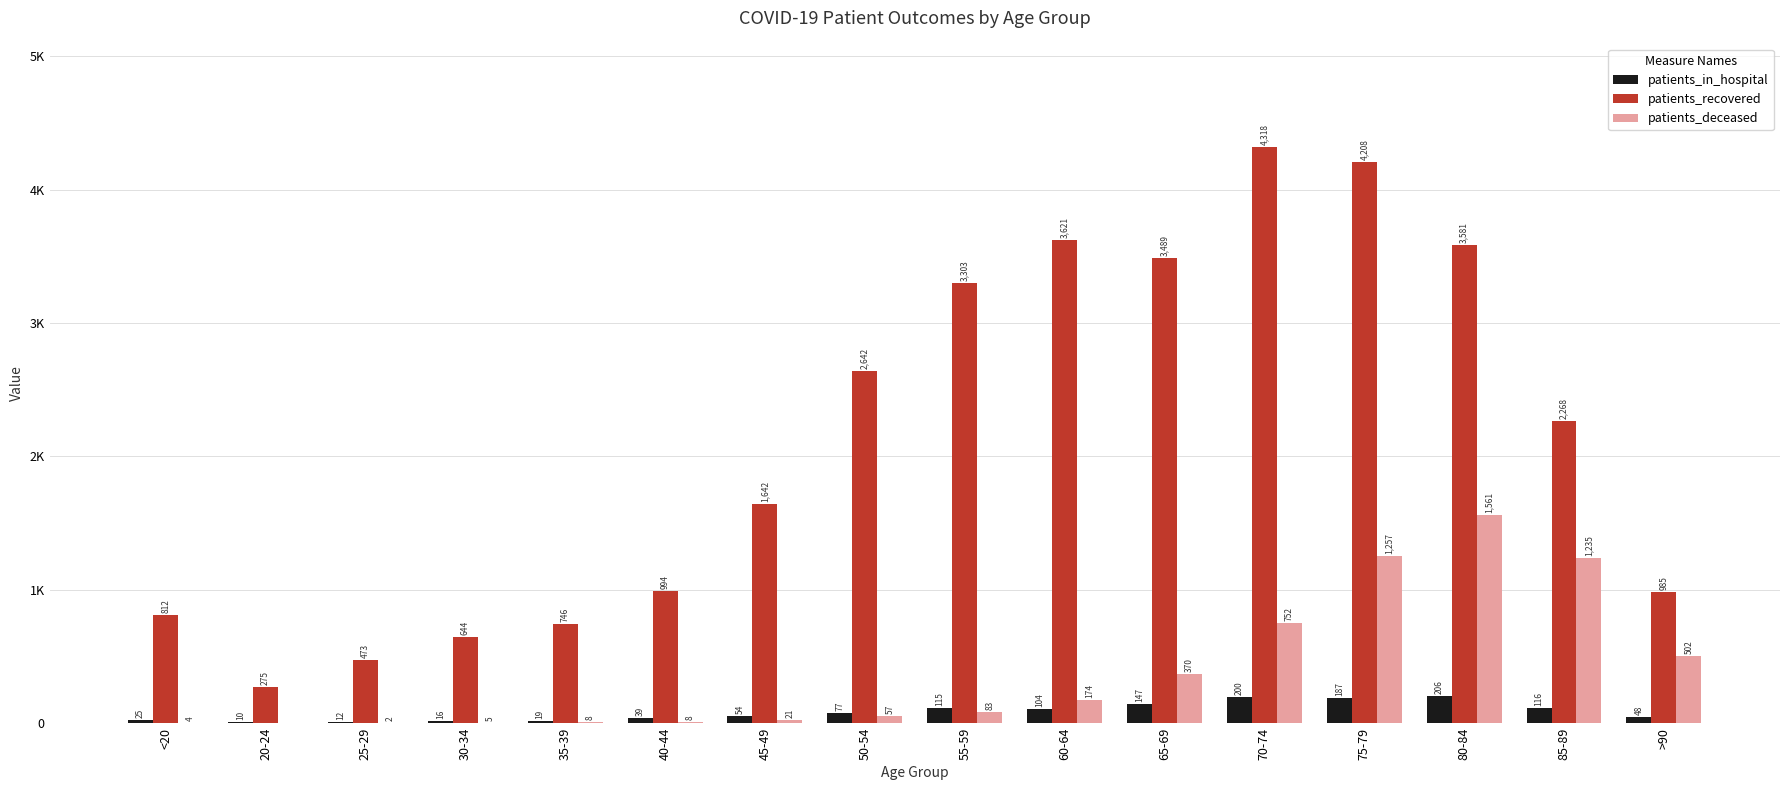

Are the bars horizontal?

No